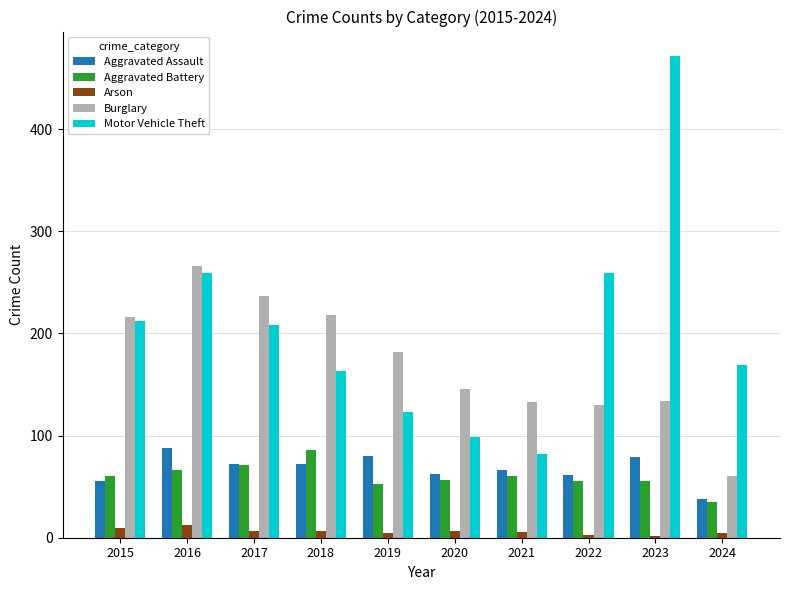

True or false: Aggravated Assault has a value of 66 at 2021.

True